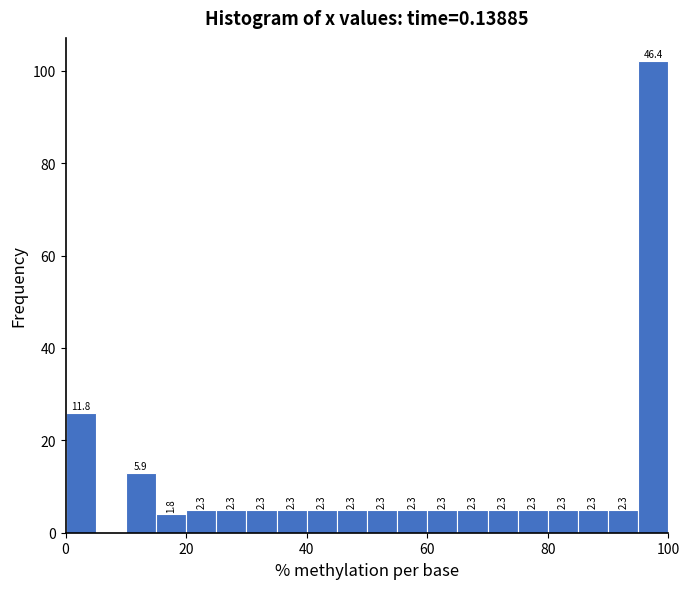

Around what value on the x-axis is the tallest bar? Give the approximate position of its centre, as read against the axis.

98